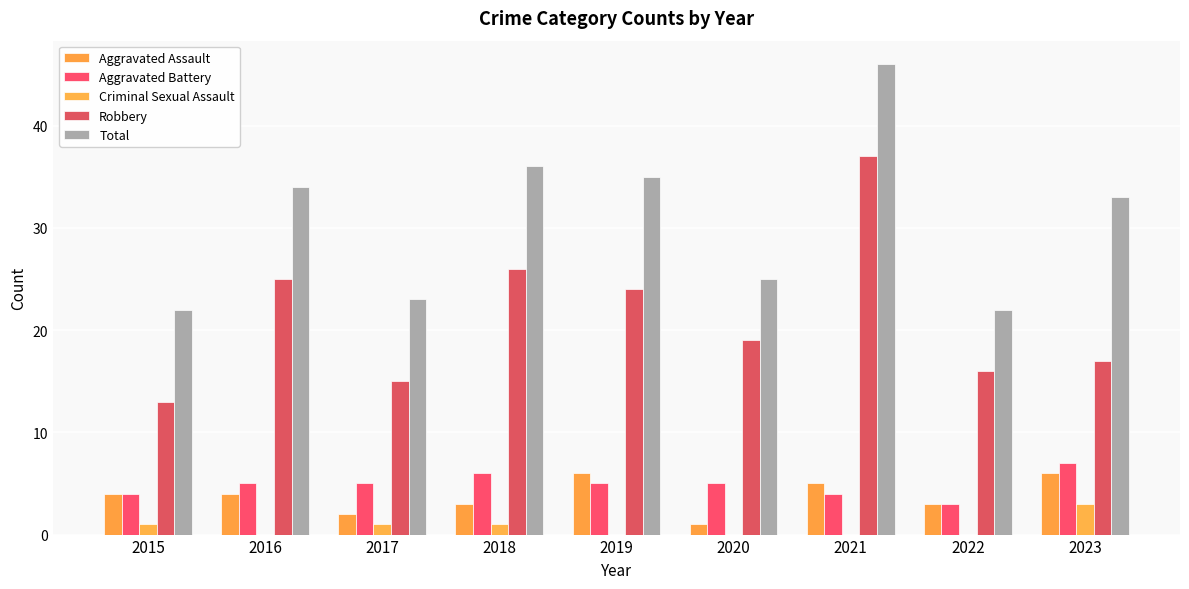

At which label is Criminal Sexual Assault closest to 1?

2015